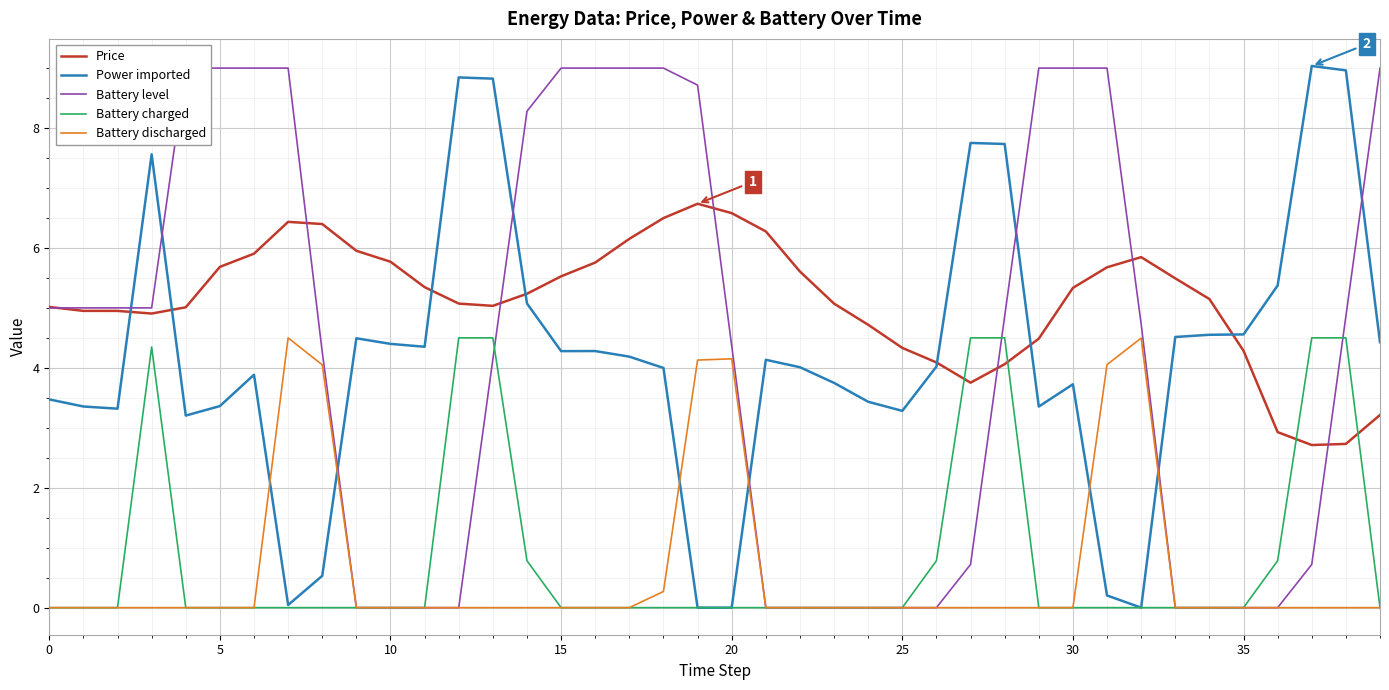

Between 18 and 33, which series saw the biggest shift?

Battery level